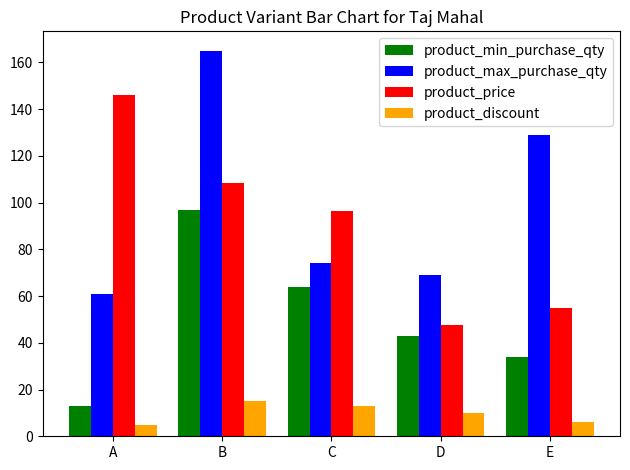

Reading left to right, extract all data points from this chart.

product_min_purchase_qty: A=13.0	B=97.0	C=64.0	D=43.0	E=34.0
product_max_purchase_qty: A=61.0	B=165.0	C=74.0	D=69.0	E=129.0
product_price: A=145.9	B=108.4	C=96.5	D=47.5	E=55.0
product_discount: A=5.0	B=15.0	C=13.0	D=10.0	E=6.0